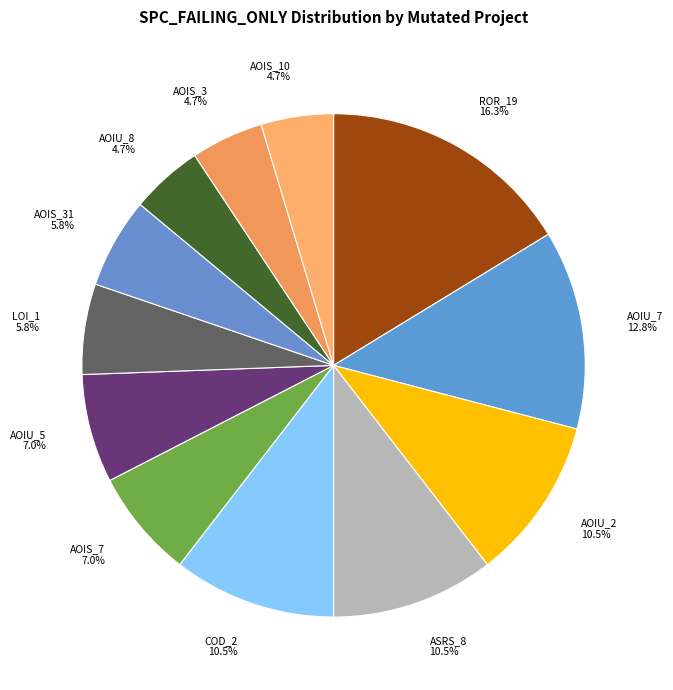

Combined, do AOIS_31 5.8% and COD_2 10.5% account for over 50%?

No